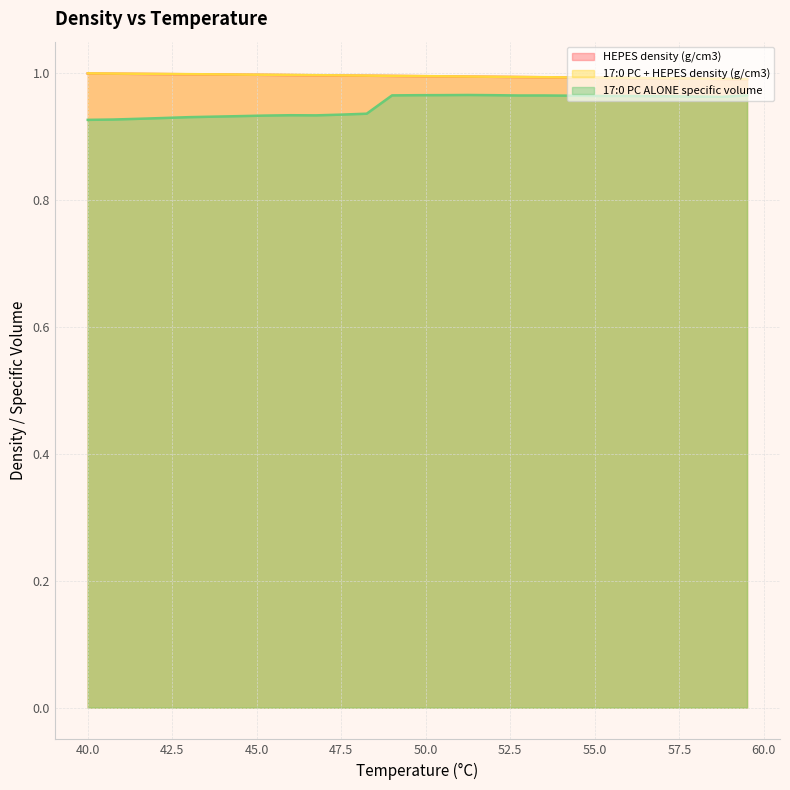

Which series has the largest total across all categories?

17:0 PC + HEPES density (g/cm3)